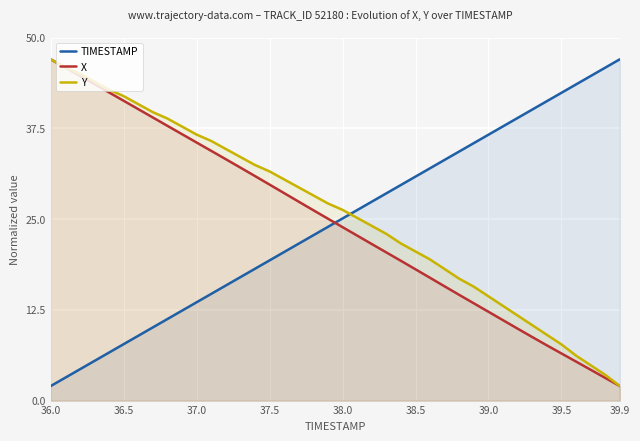

Count the number of categories in the chart.

40